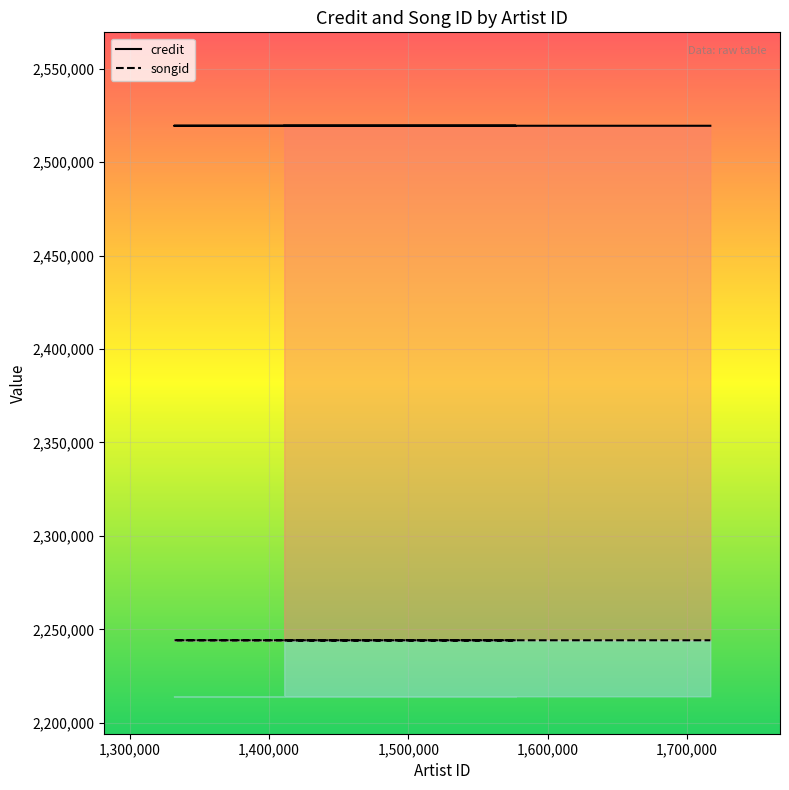

What are all the series names shown in the legend?

credit, songid